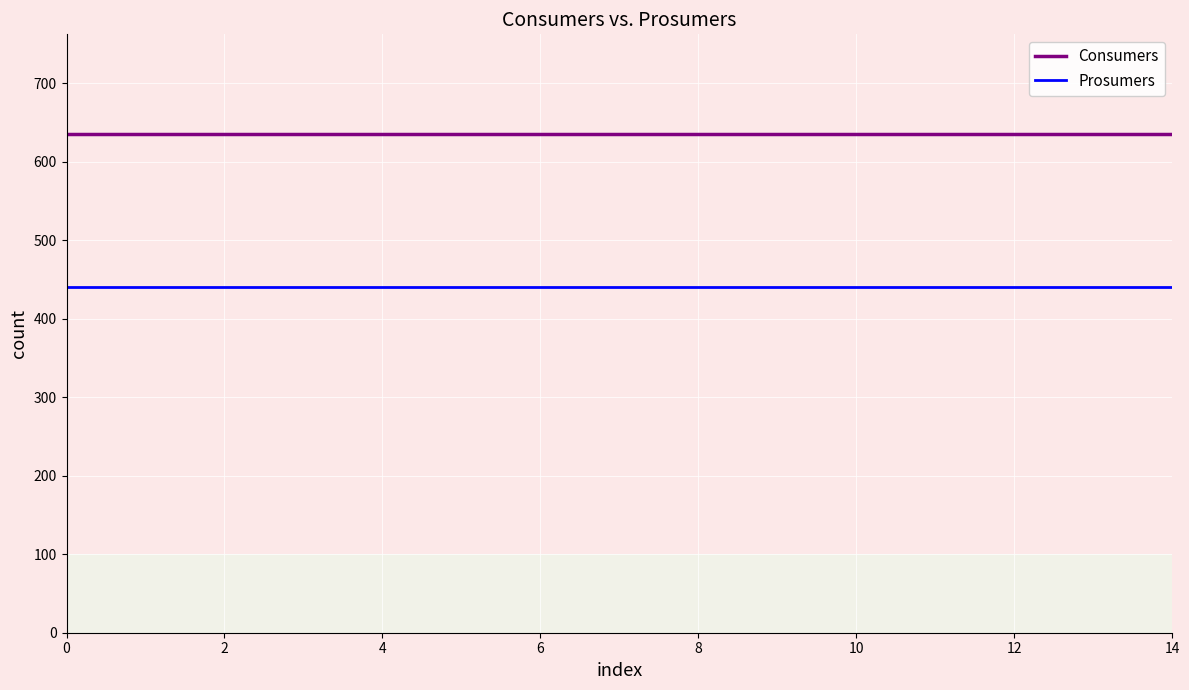

What is the greatest value displayed?

635